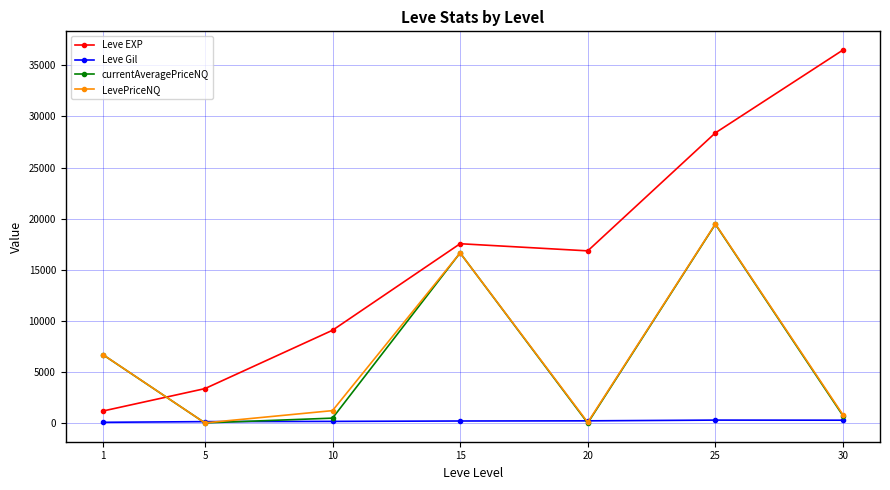

Does the chart have visible grid lines?

Yes